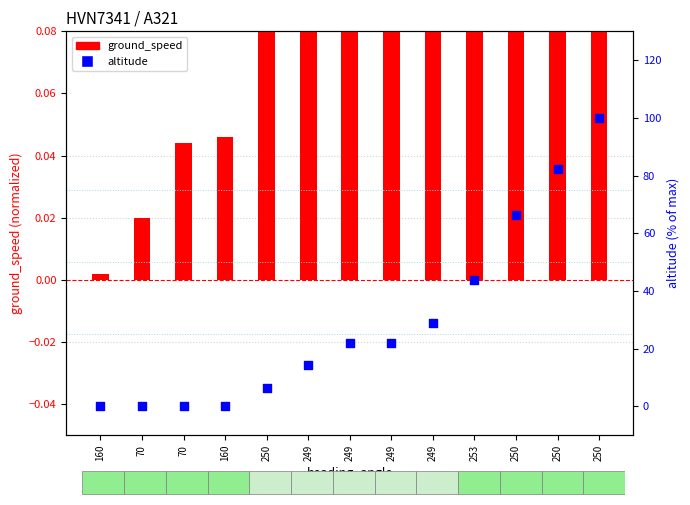

At how many categories does at least one series exceed 61?

3